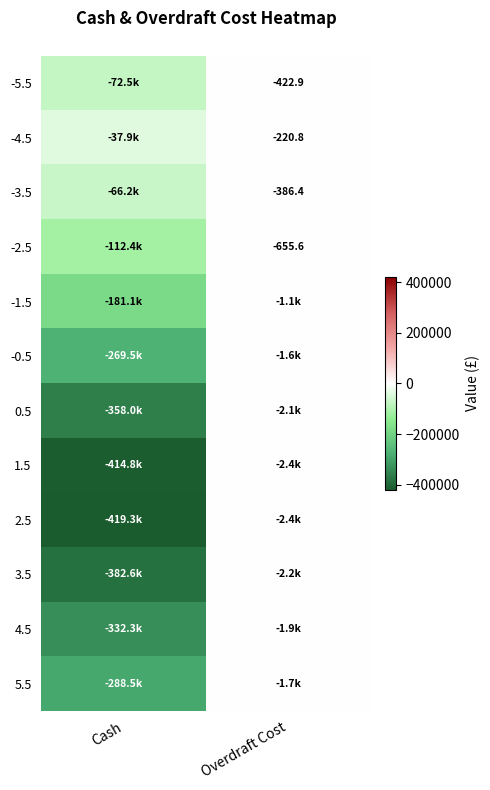

What is the difference between the highest and lowest values at Cash?

381487.5